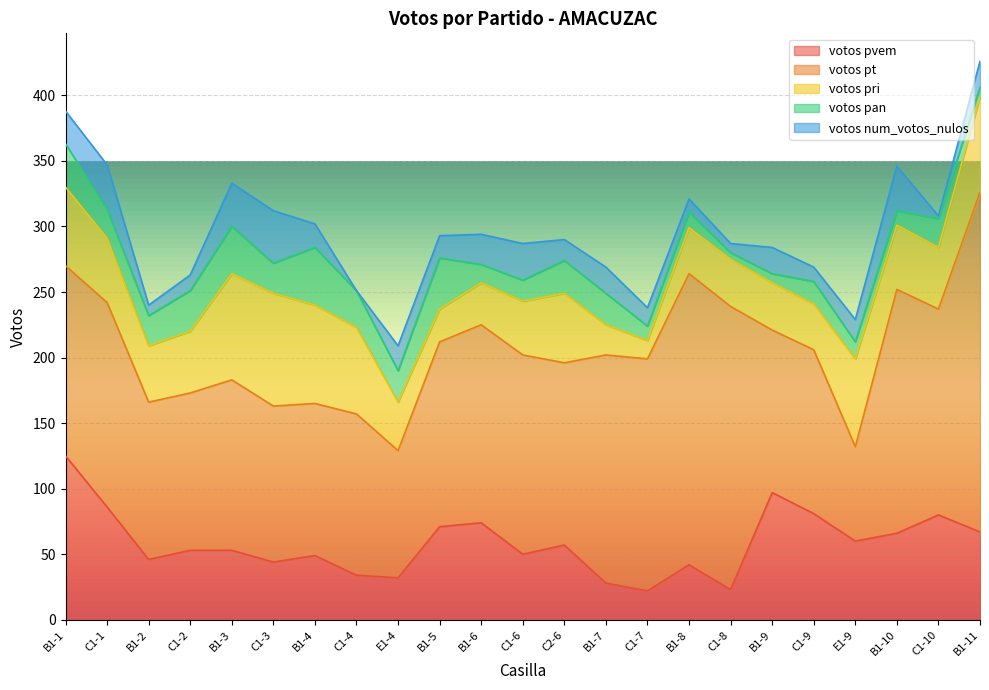

True or false: votos pan and votos pt intersect in this chart.

False